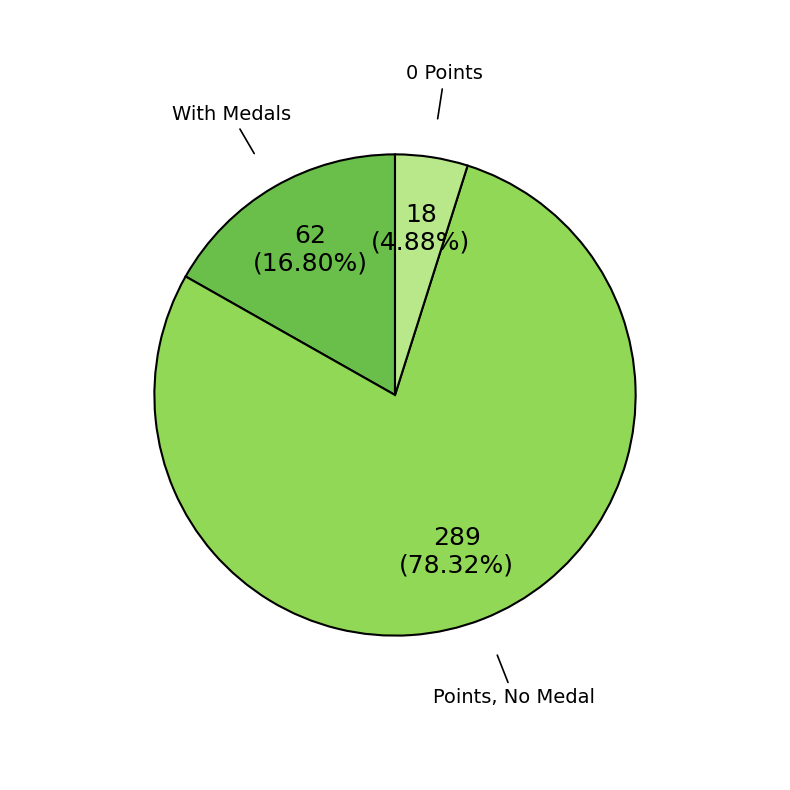

Does any single category account for the majority?

Yes